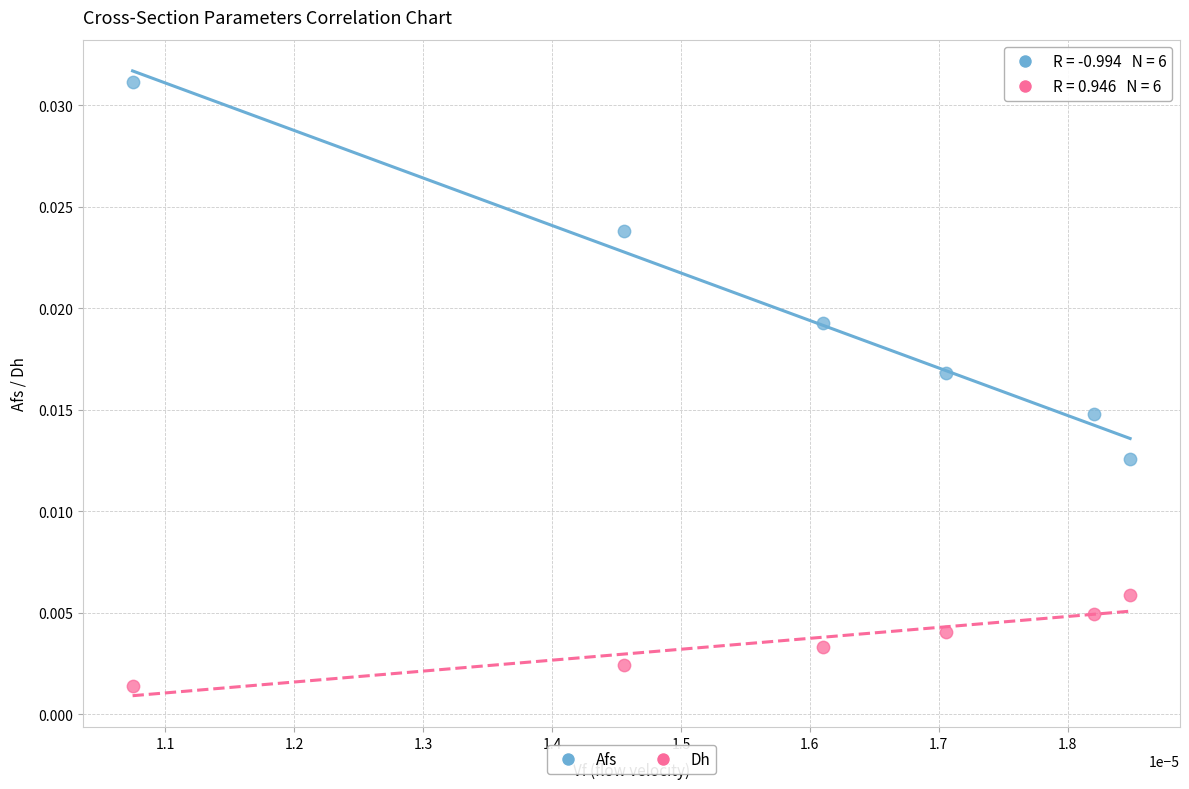

What are all the series names shown in the legend?

Afs, Dh